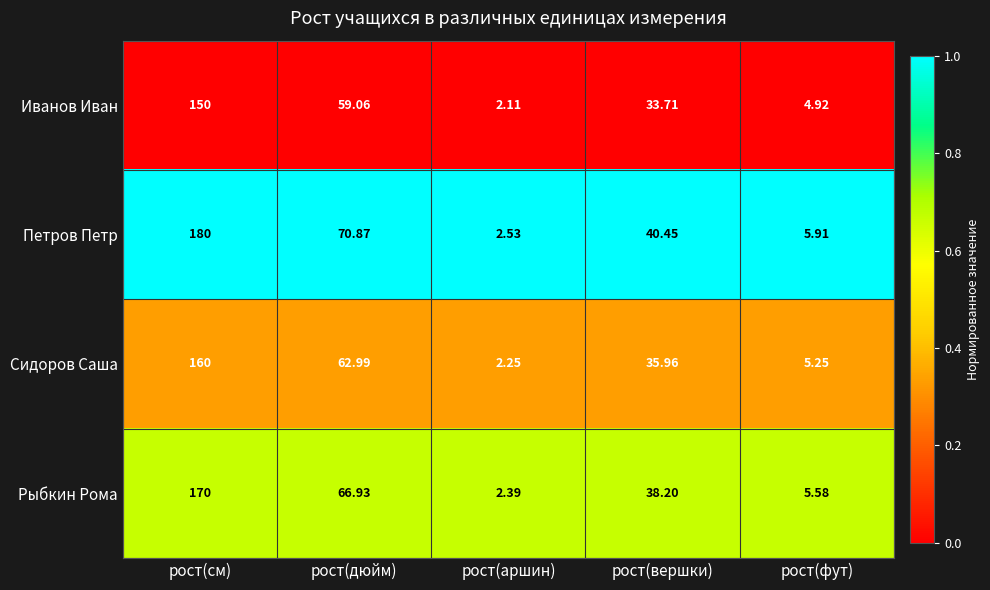

Rank the categories by Сидоров Саша value from lowest to highest.

рост(аршин), рост(фут), рост(вершки), рост(дюйм), рост(см)